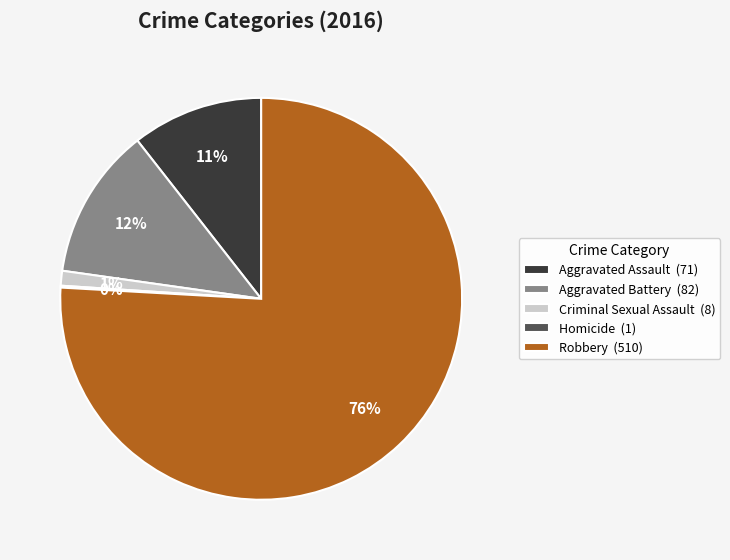

To the nearest percent, what is the difference between the largest and smallest slice percentages?

76%